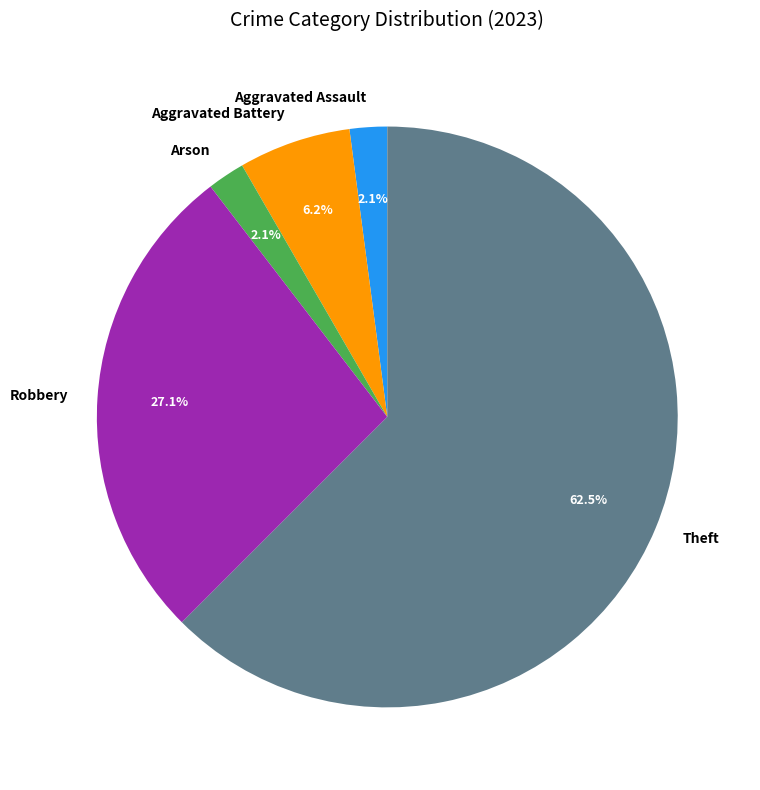

How many slices are in this pie chart?

5